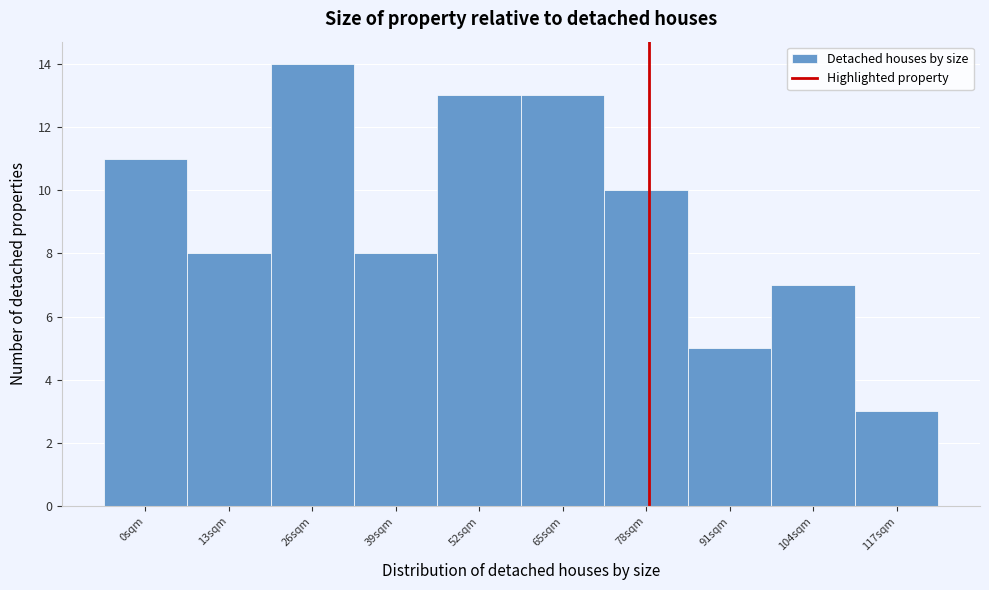

Reading left to right, what are all the values shown in this chart?

0sqm=11	13sqm=8	26sqm=14	39sqm=8	52sqm=13	65sqm=13	78sqm=10	91sqm=5	104sqm=7	117sqm=3